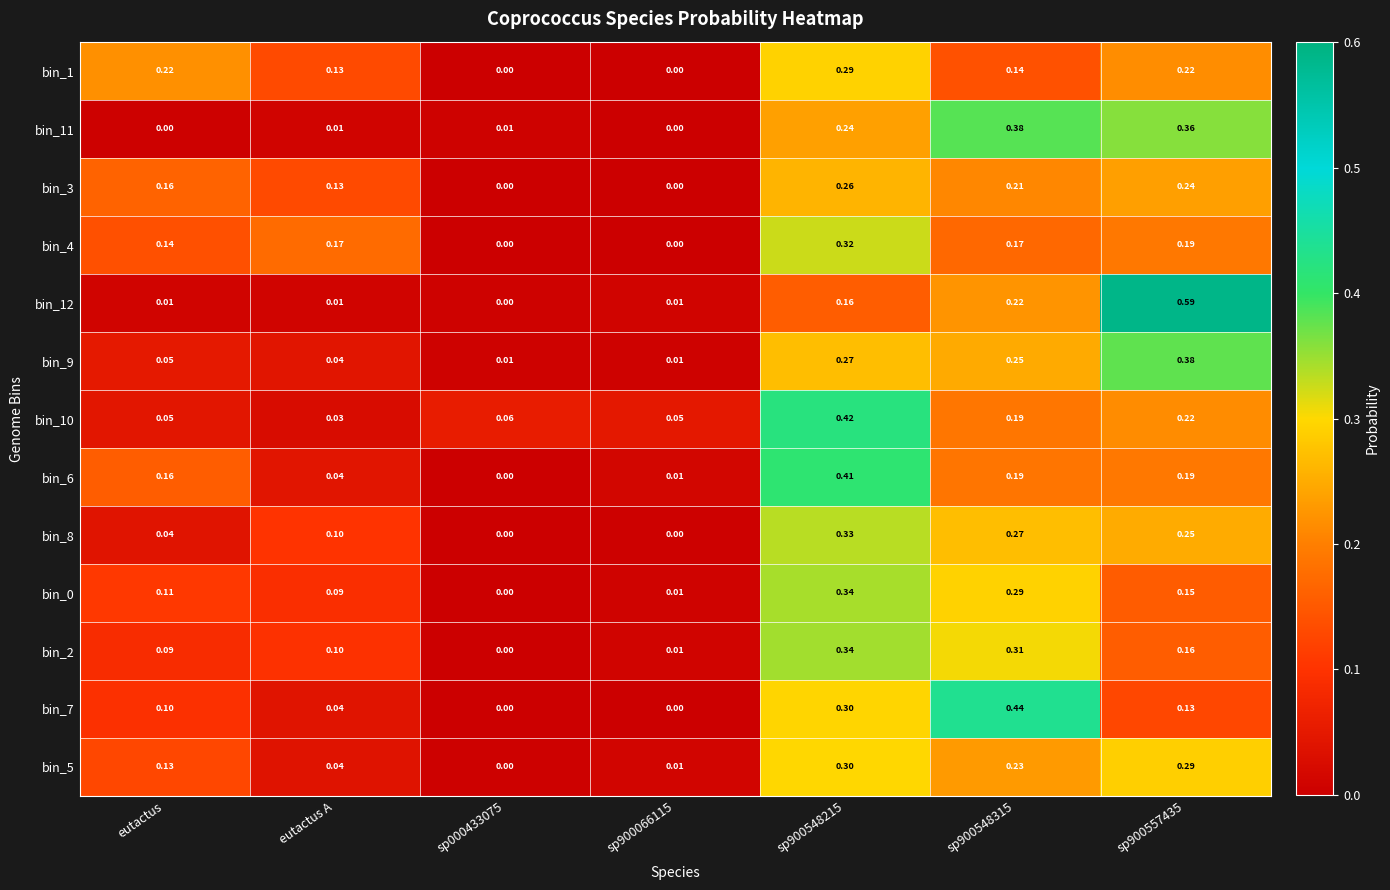

Is the value of bin_6 at sp900548315 greater than the value of bin_3 at sp900548215?

No